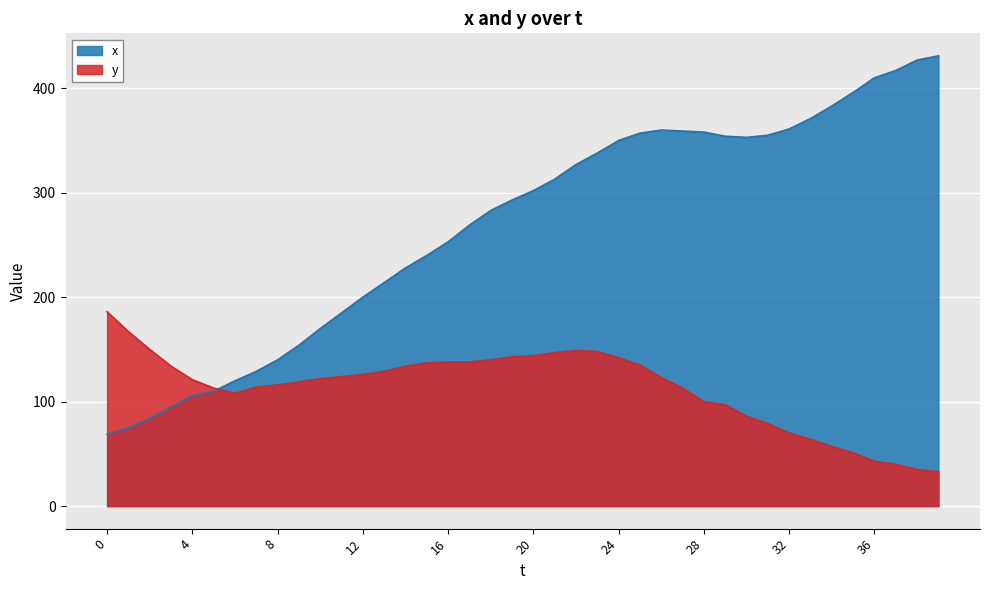

How many lines are shown in the chart?

2